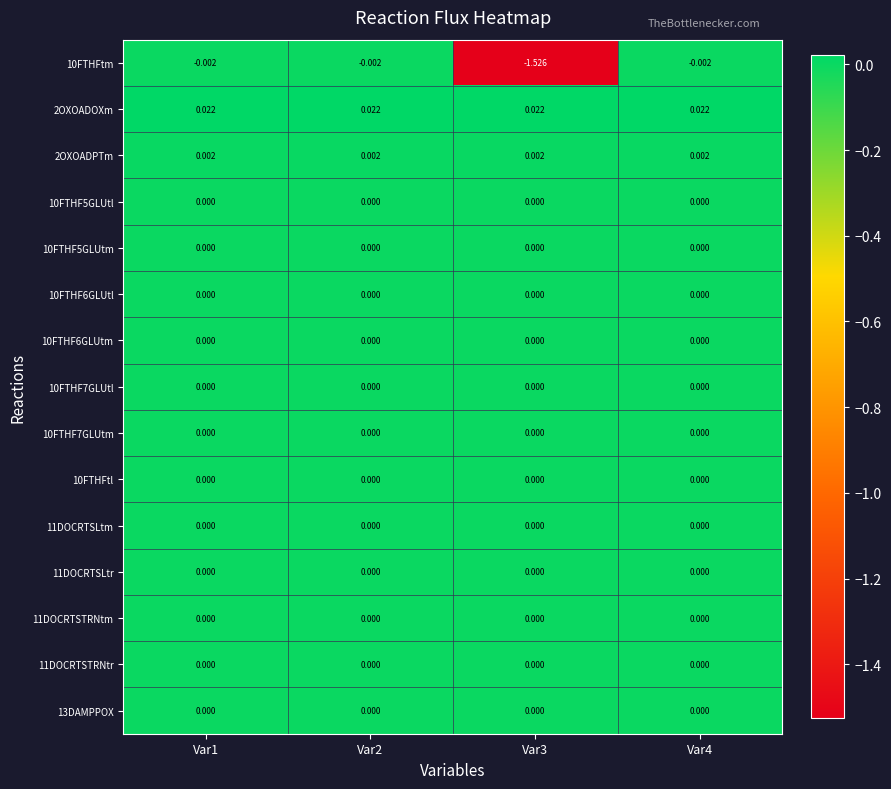

How many distinct data groups are displayed?

15